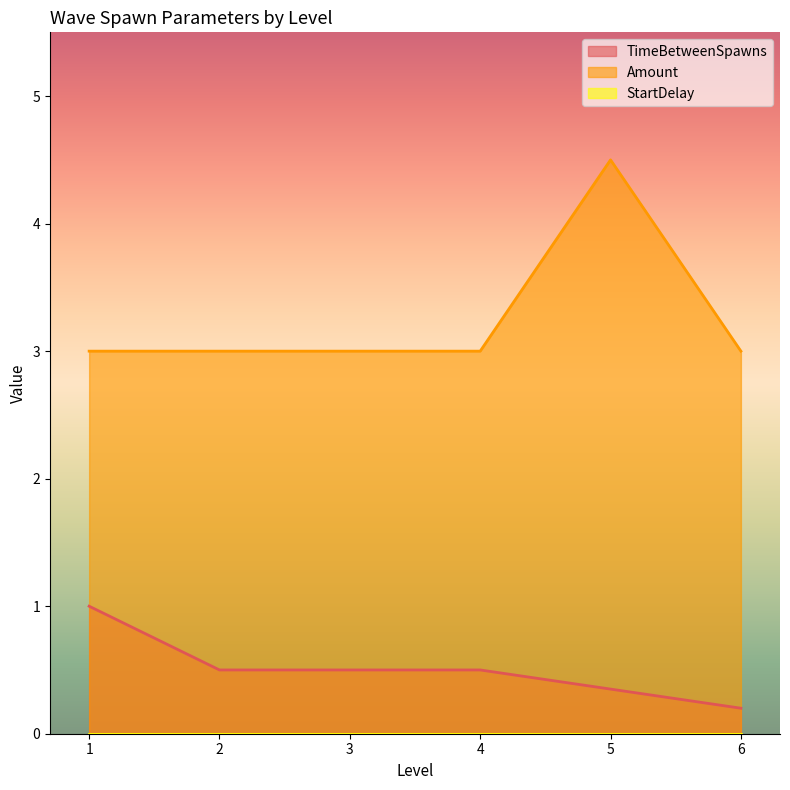

What are all the series names shown in the legend?

TimeBetweenSpawns, Amount, StartDelay